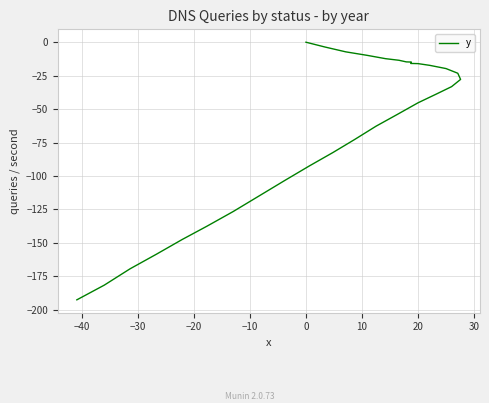

What is the difference between the maximum and minimum values?

192.6